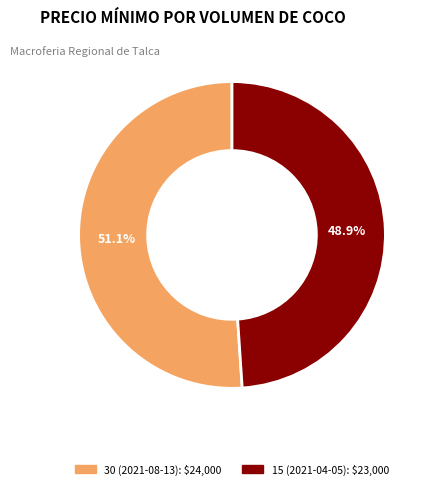

Which has a higher value, 15 (2021-04-05) or 30 (2021-08-13)?

30 (2021-08-13)